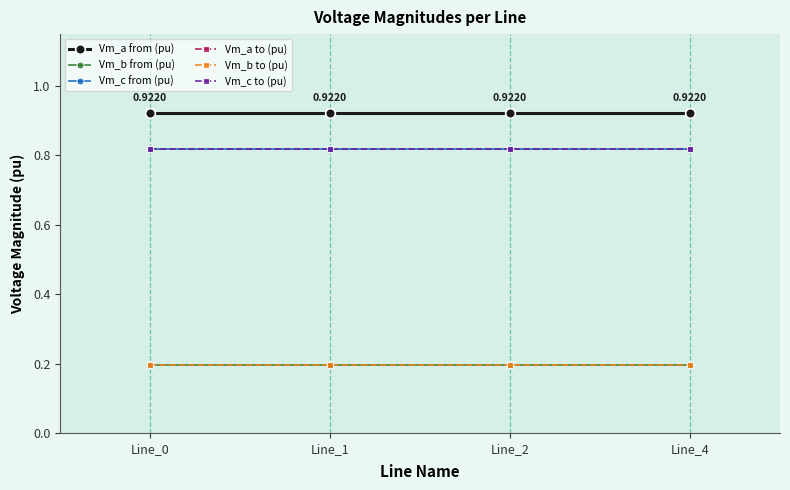

What is the sum of the Vm_a to (pu) values at Line_0 and Line_1?

1.8